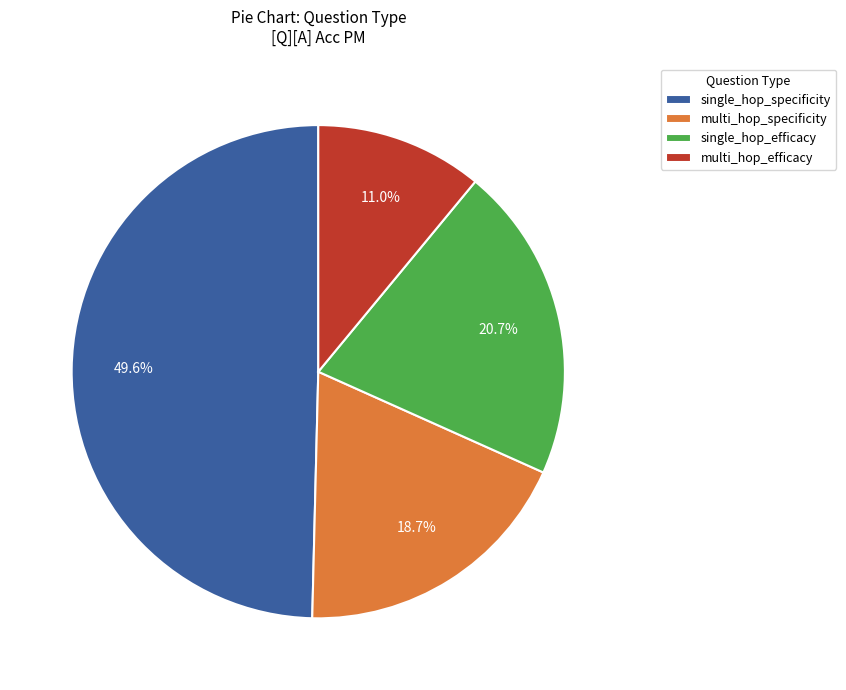

Which slice is the smallest?

multi_hop_efficacy